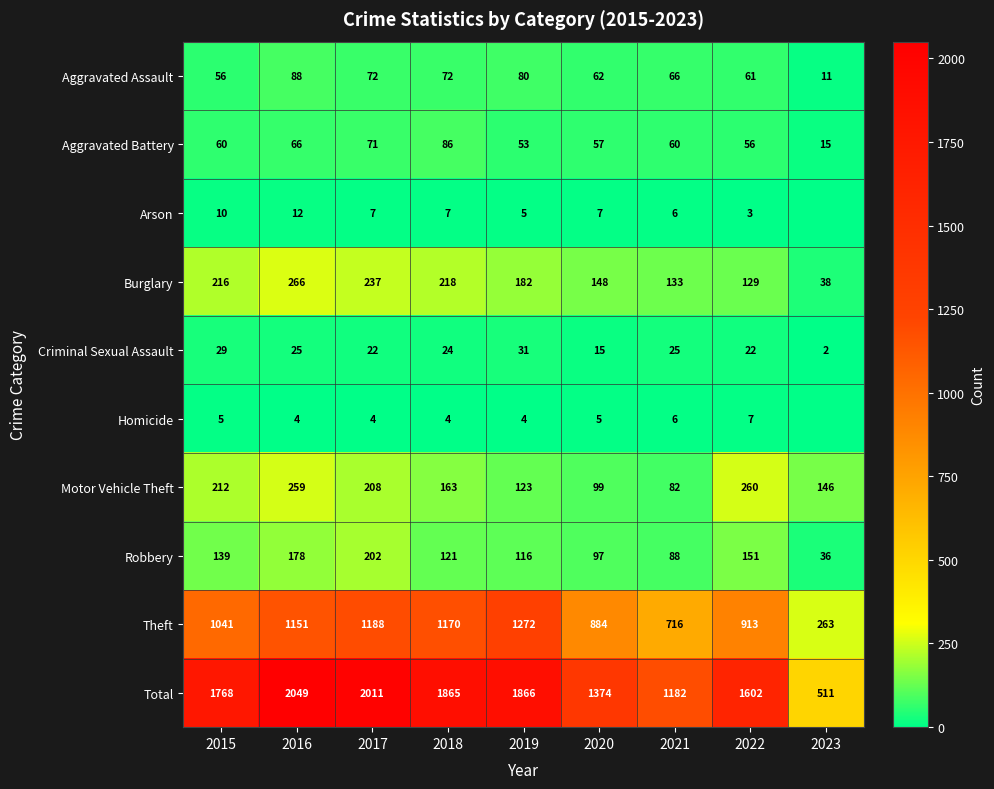

The value of Aggravated Assault at 2019 is 25. True or false?

False